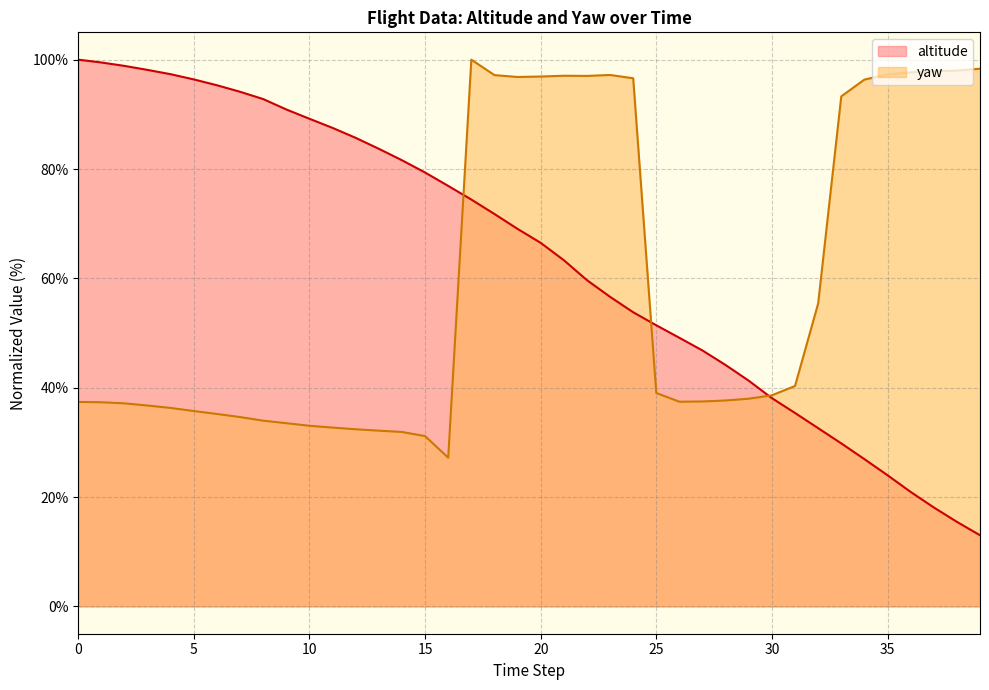

How many times do altitude and yaw cross each other?

3